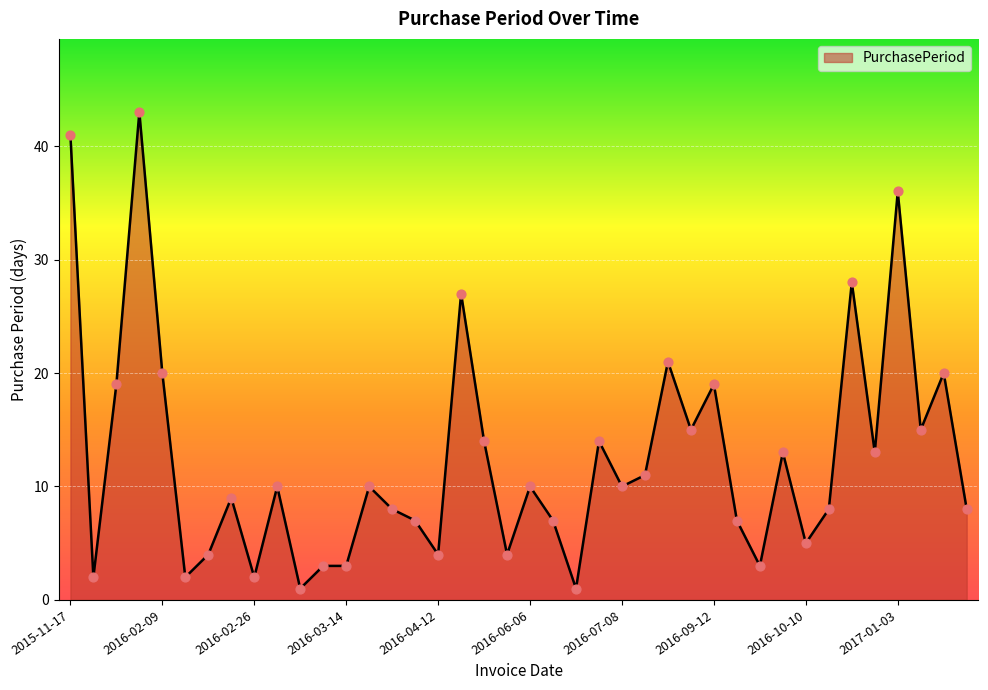

What is the difference between the maximum and minimum values?

42